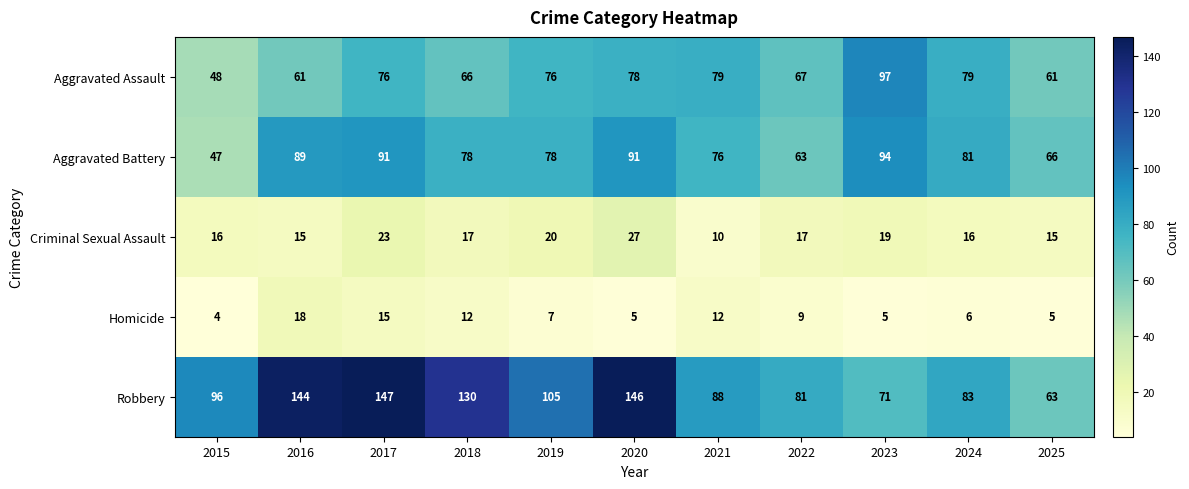

Which series has the largest range (max minus min)?

Robbery